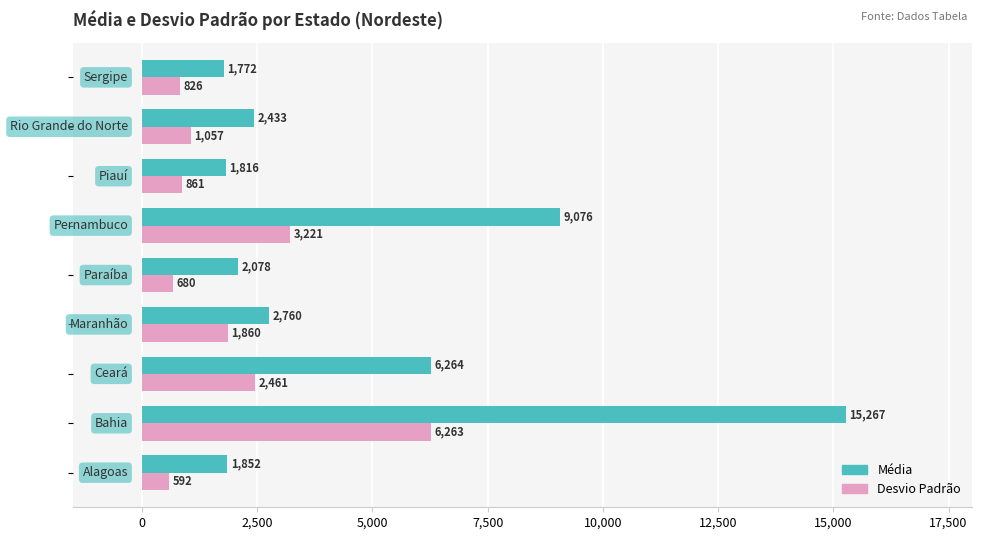

Which series has the largest range (max minus min)?

Média